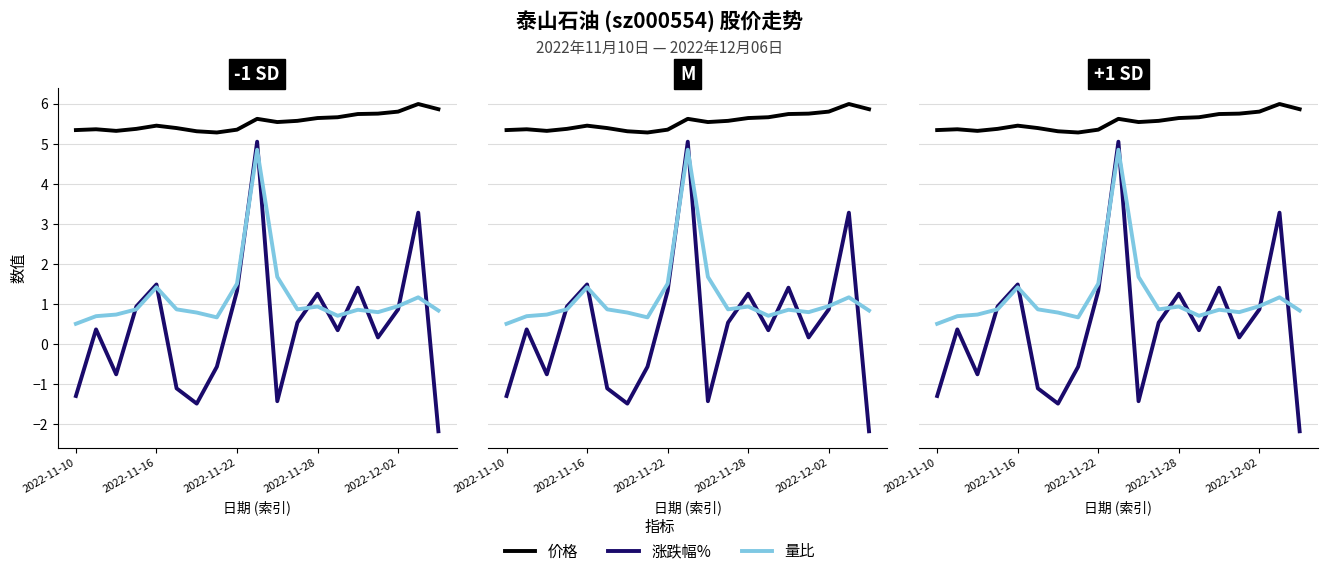

What is the difference between the maximum and minimum values in the 涨跌幅% series?

7.2